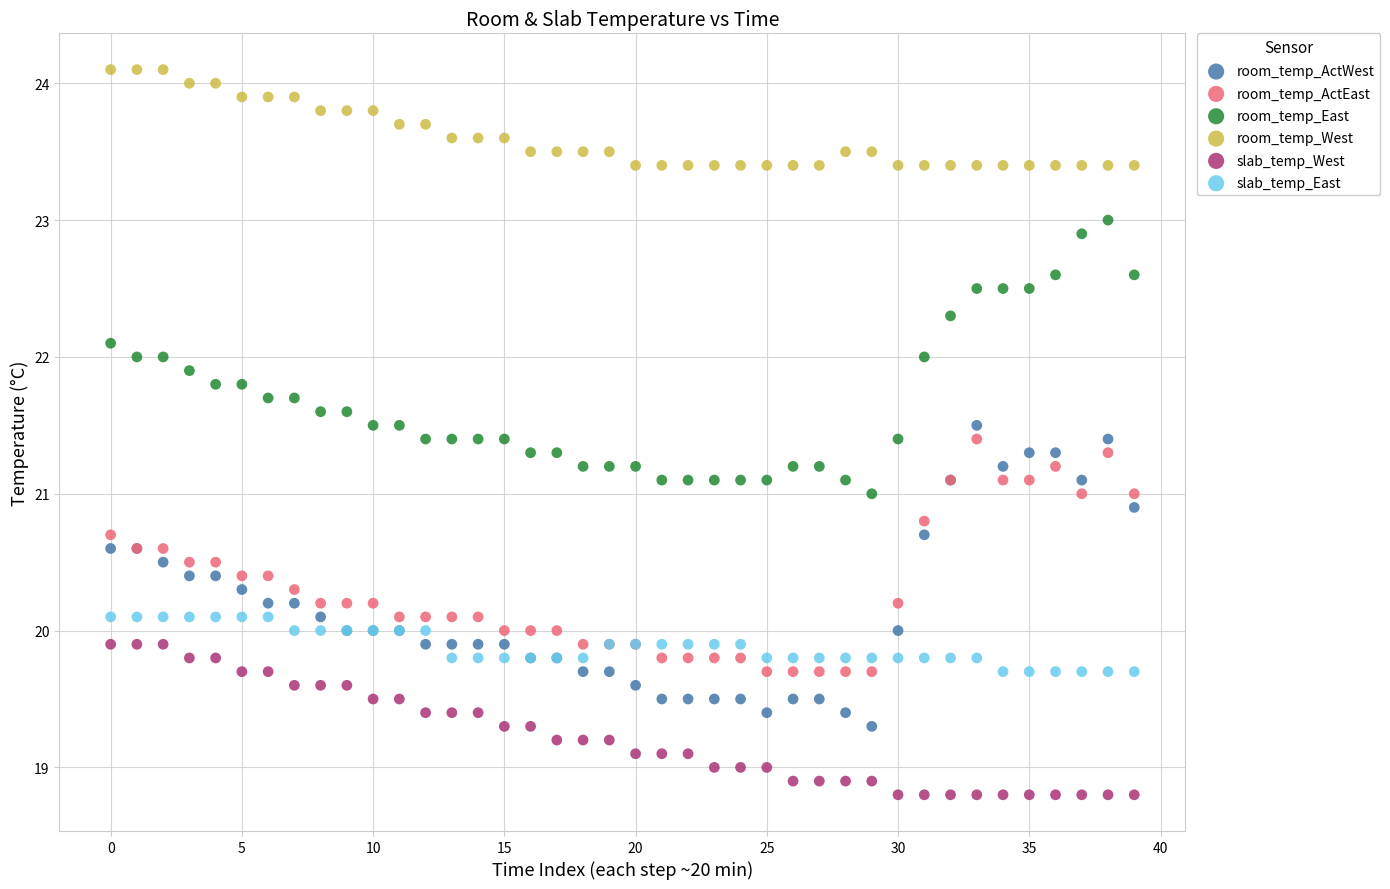

What are all the series names shown in the legend?

room_temp_ActWest, room_temp_ActEast, room_temp_East, room_temp_West, slab_temp_West, slab_temp_East